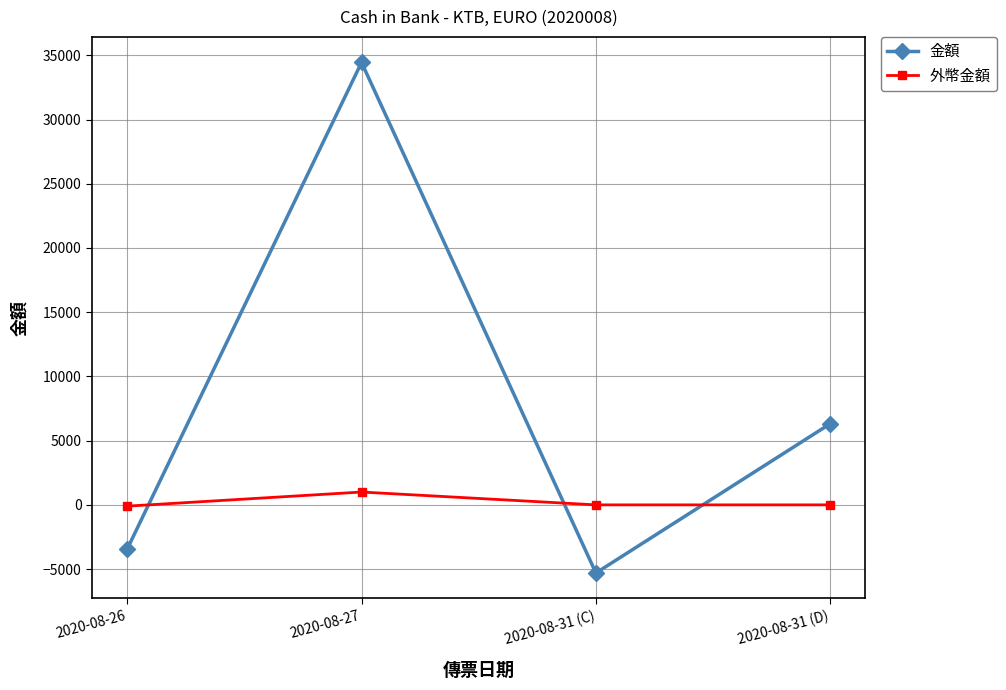

True or false: 金額 and 外幣金額 intersect in this chart.

True